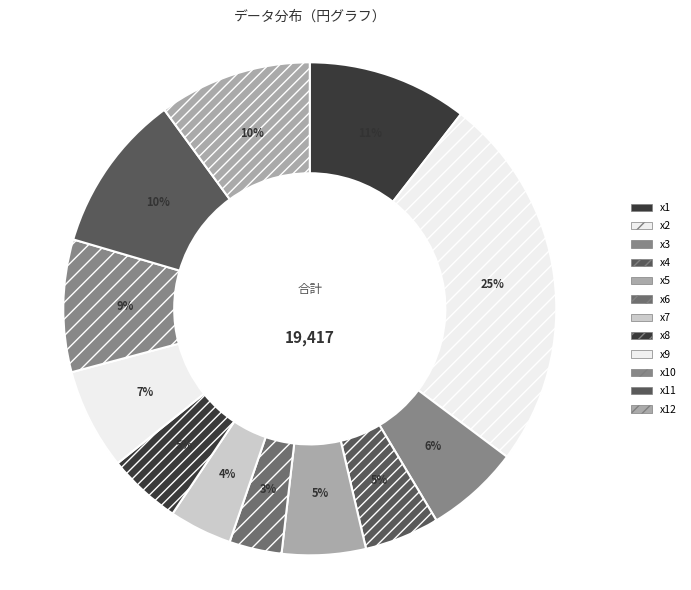

Which category has the smallest portion of the pie?

x6